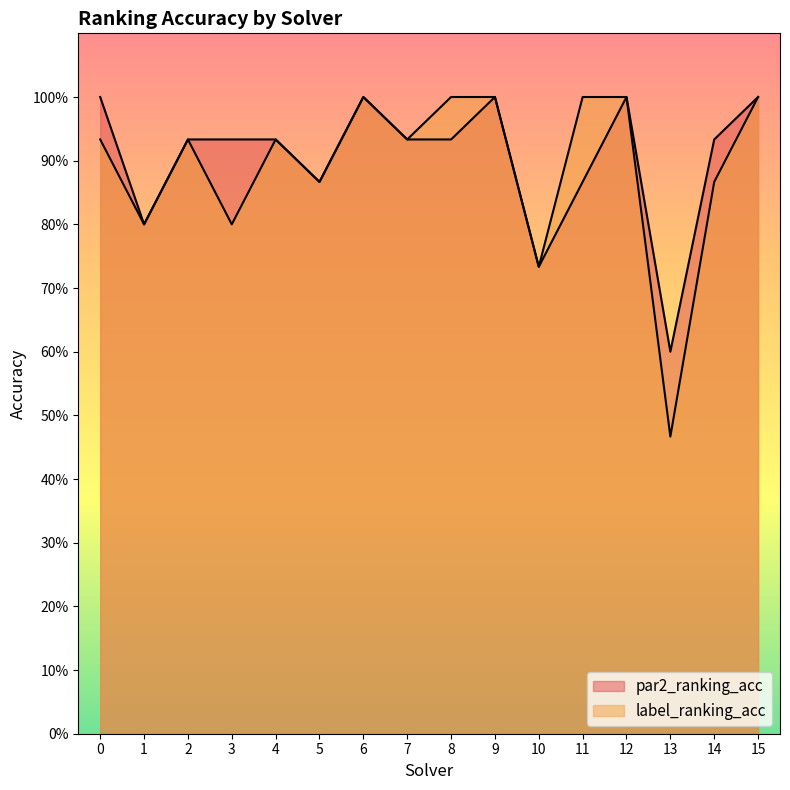

How many lines are shown in the chart?

2